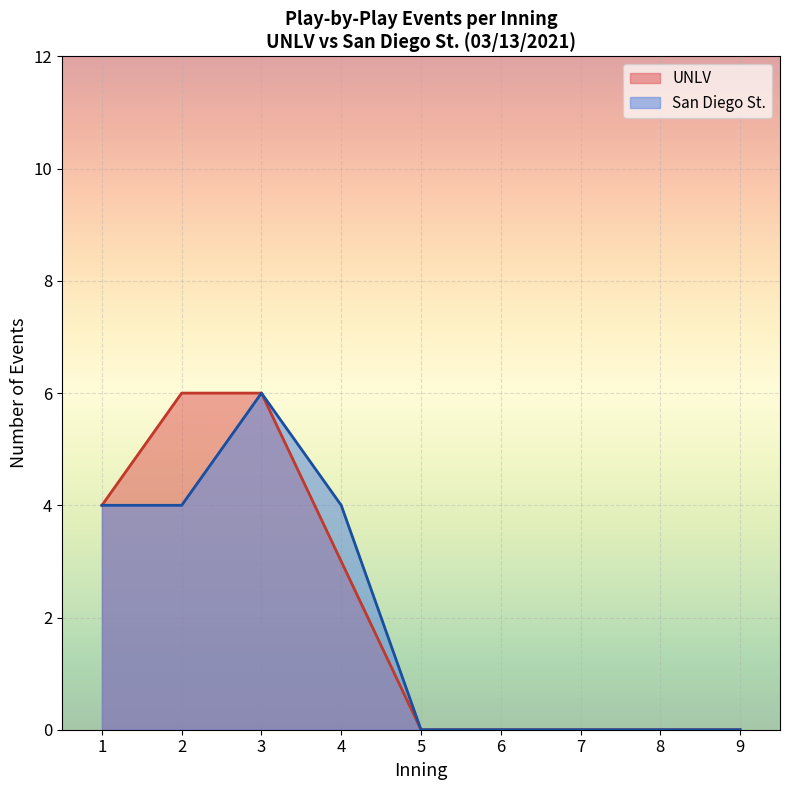

Is it true that San Diego St. equals 2 at 11?

False